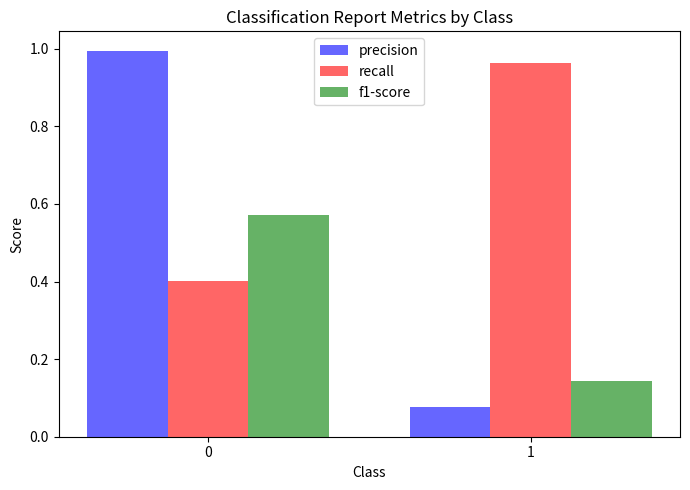

List the labels in order of f1-score value, smallest first.

1, 0